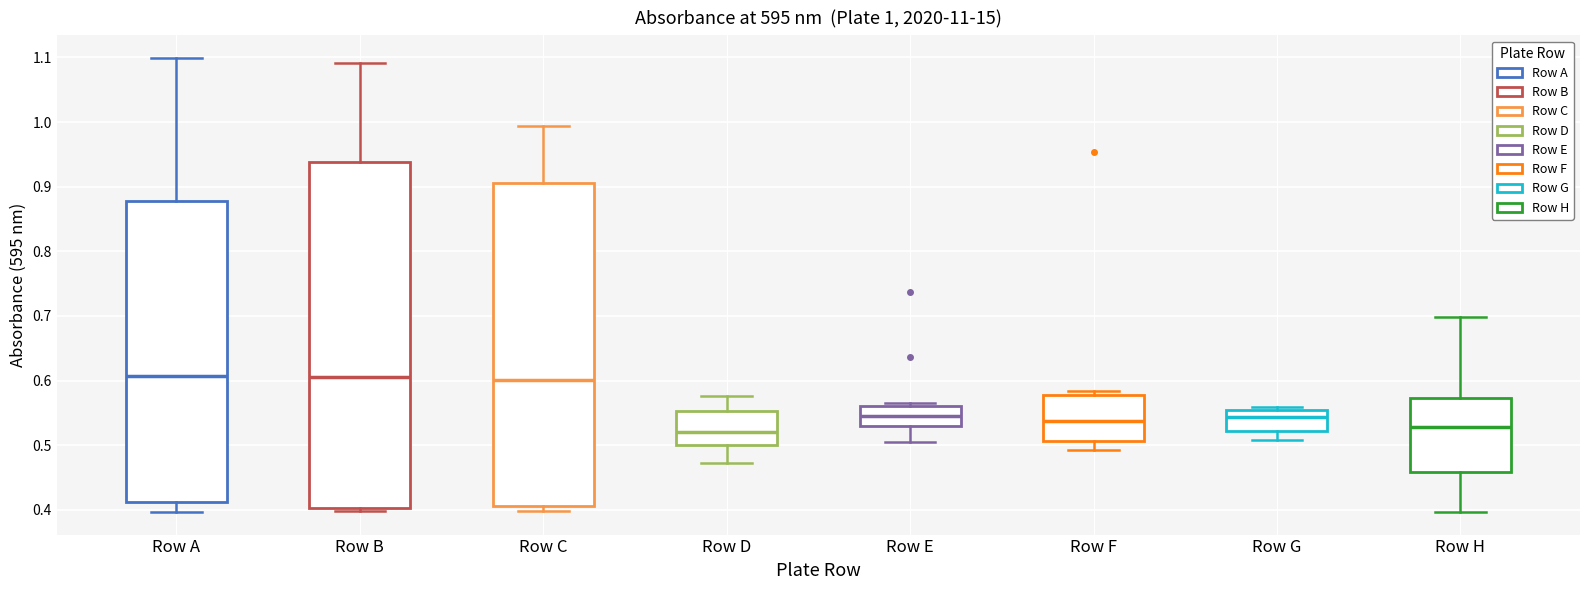

Comparing the boxes themselves (not the whiskers), which one is the tallest?

Row B